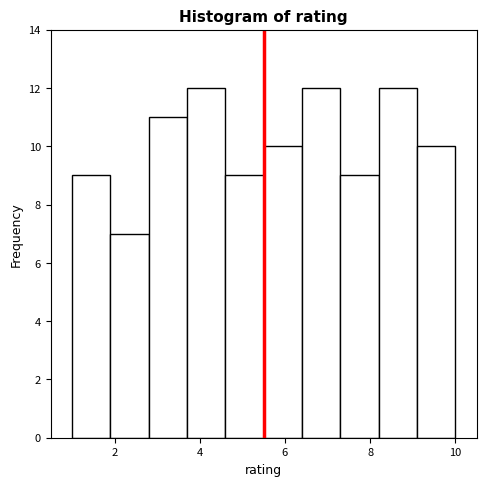

How tall is the bar that spans 1.0 to 1.9 on the x-axis? Neither the bar edges nor the heights are printed on the chart, so give them approximately, as read against the axes.

9